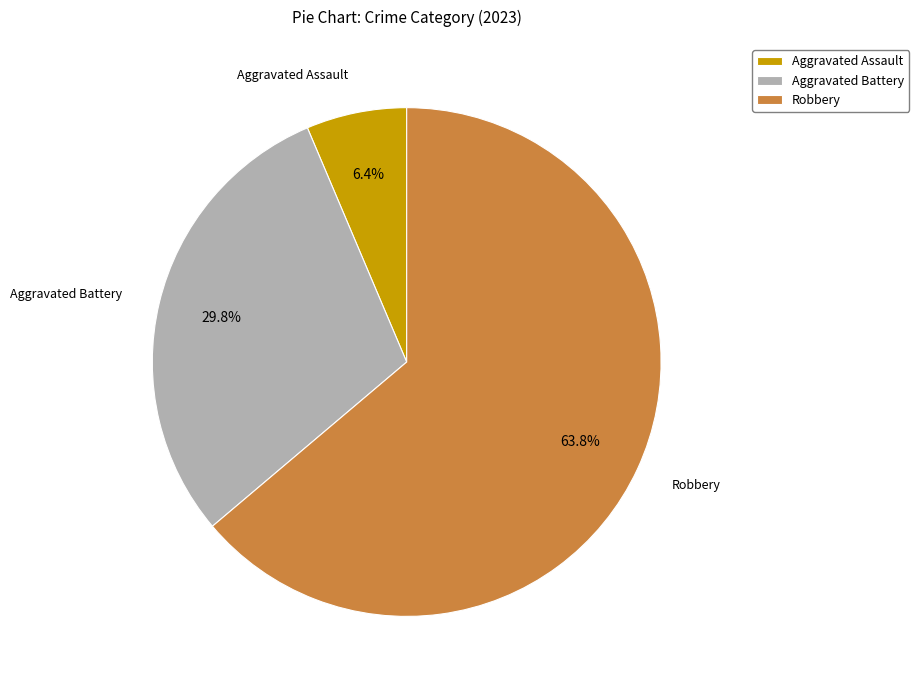

Which slice represents more than half of the pie?

Robbery